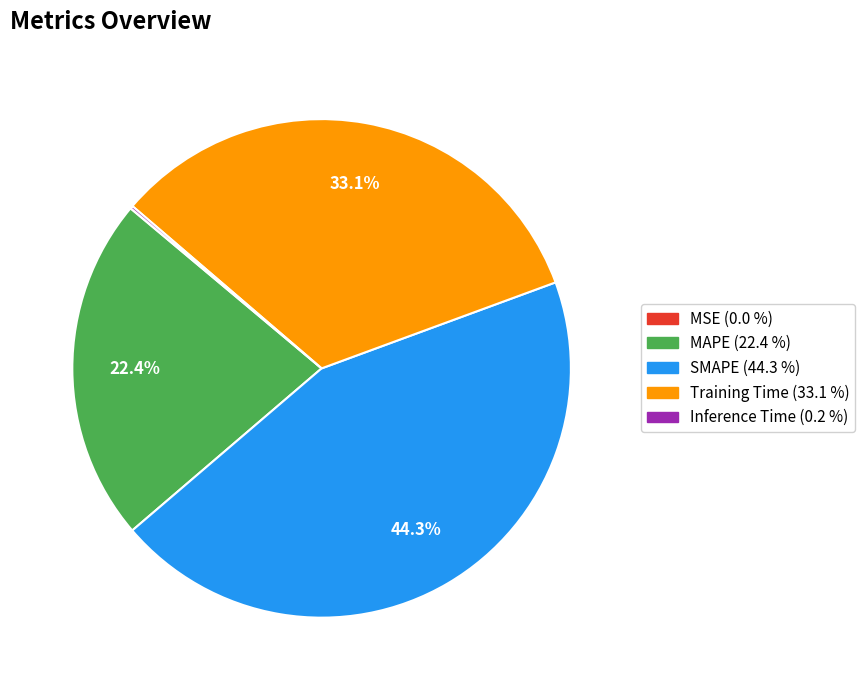

What is the largest slice in the pie chart?

SMAPE